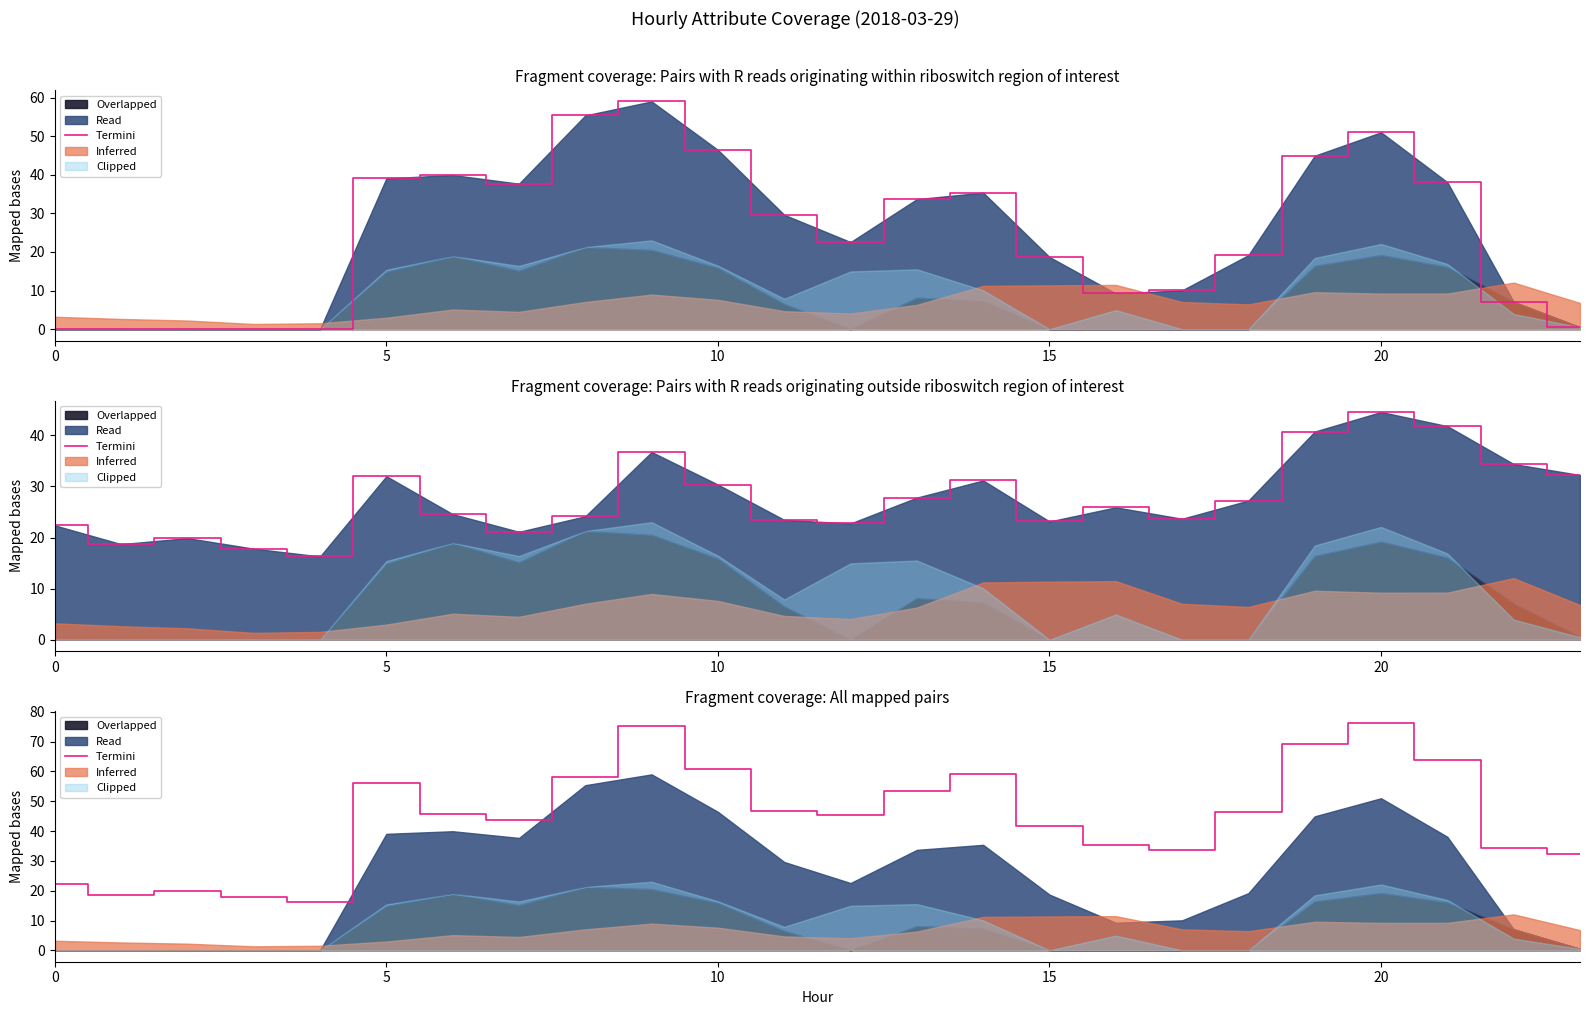

How many interior local valleys (lower than both neighbors) does the data have?

5